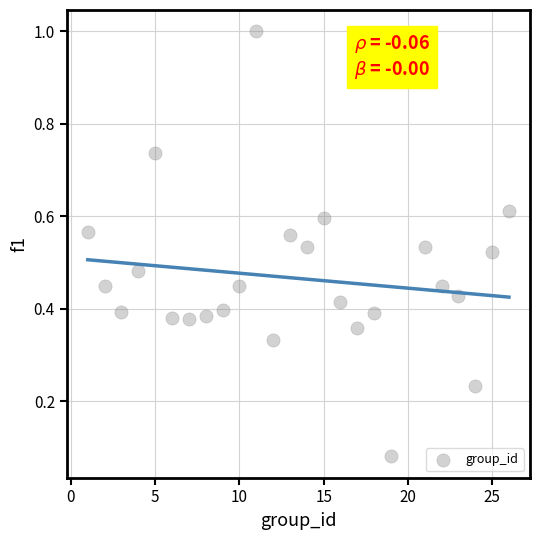

What is the range of Y values (max minus min)?

0.9